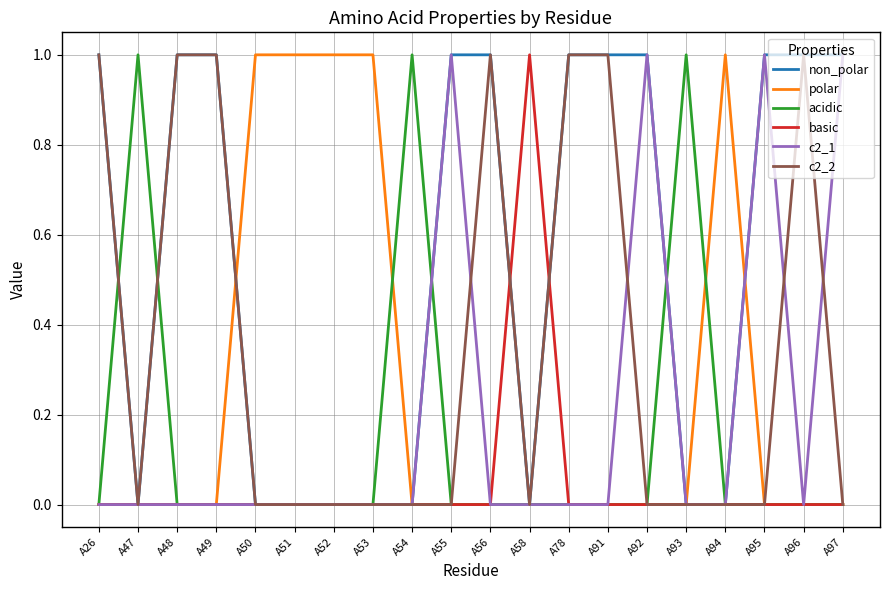

Is it true that polar equals 1 at A50?

True